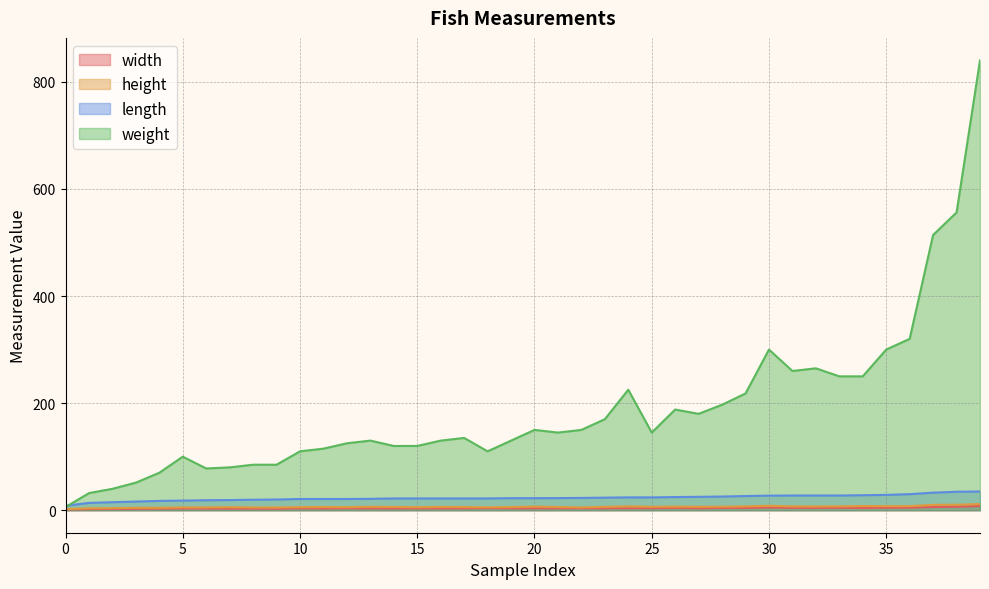

True or false: width and height intersect in this chart.

False